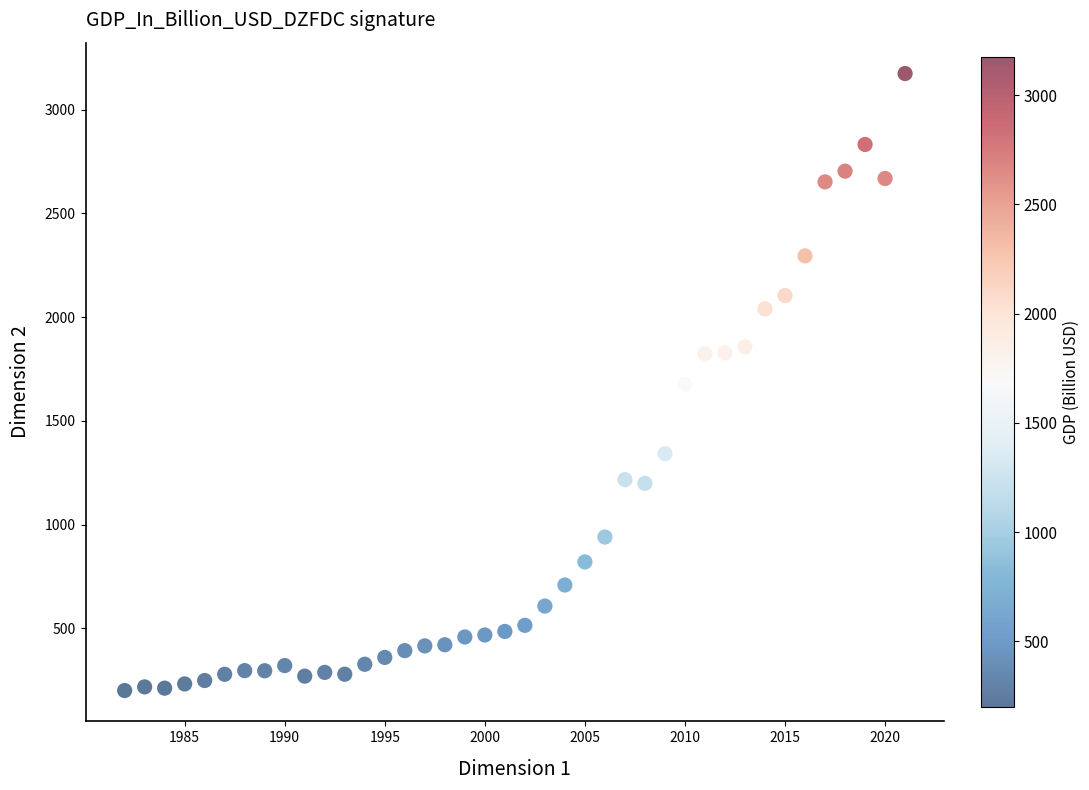

What is the range of Y values (max minus min)?

2972.7